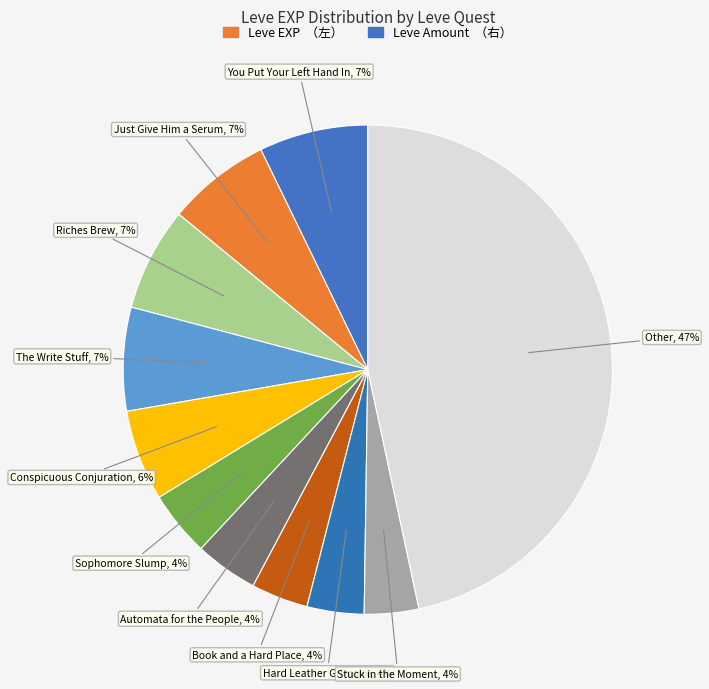

Between The Write Stuff and Book and a Hard Place, which is larger?

The Write Stuff